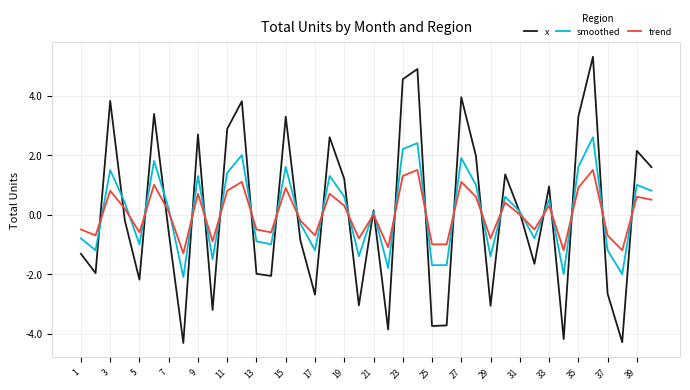

Which series has the widest spread of values?

x